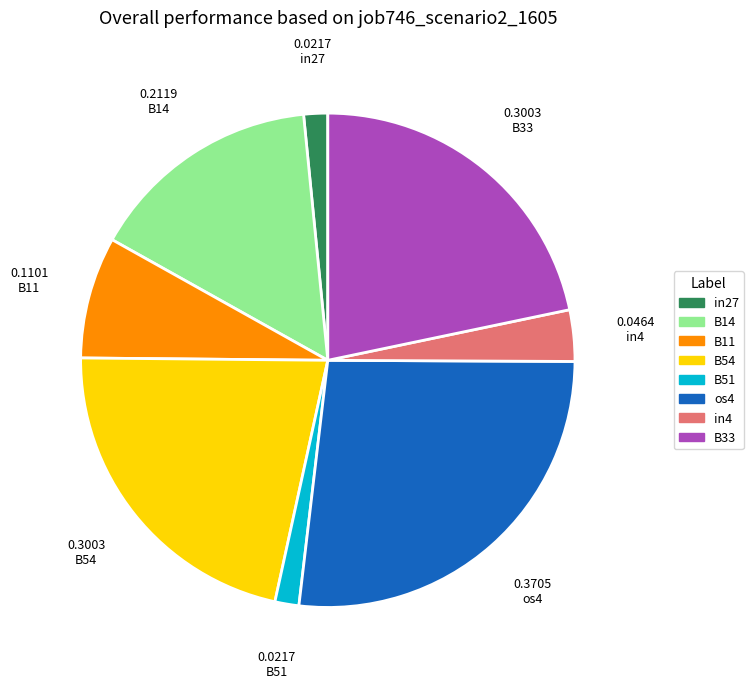

Which slice is the largest?

os4